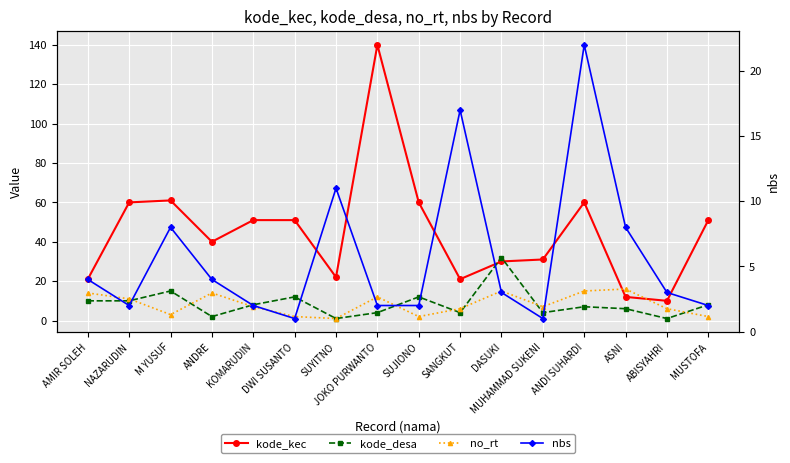

At which category does nbs reach its first local peak?

M YUSUF